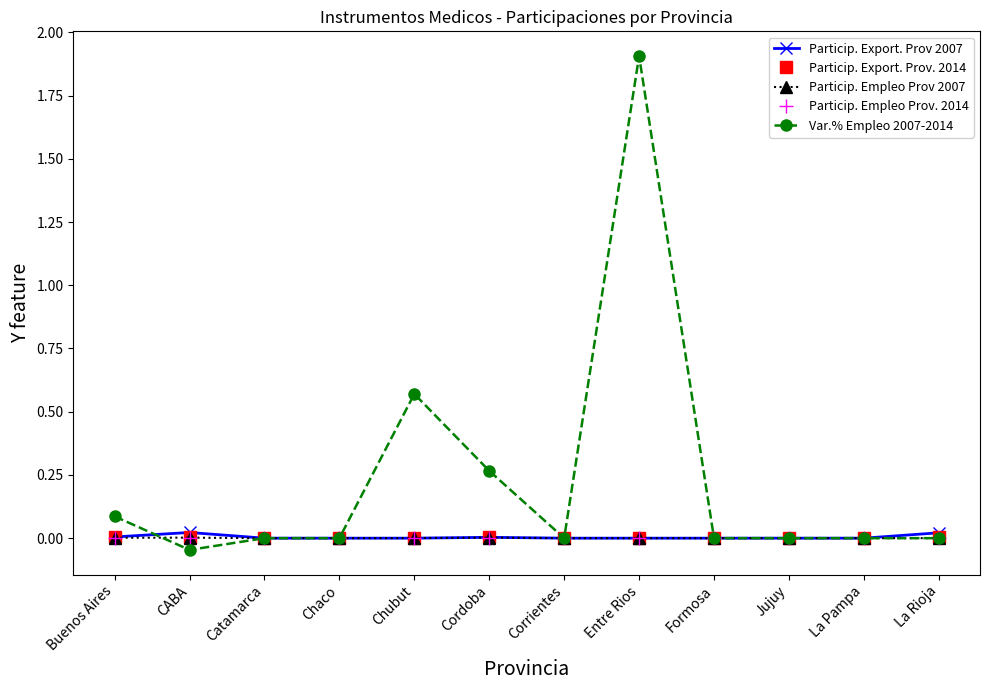

Which series has the largest total across all categories?

Var.% Empleo 2007-2014